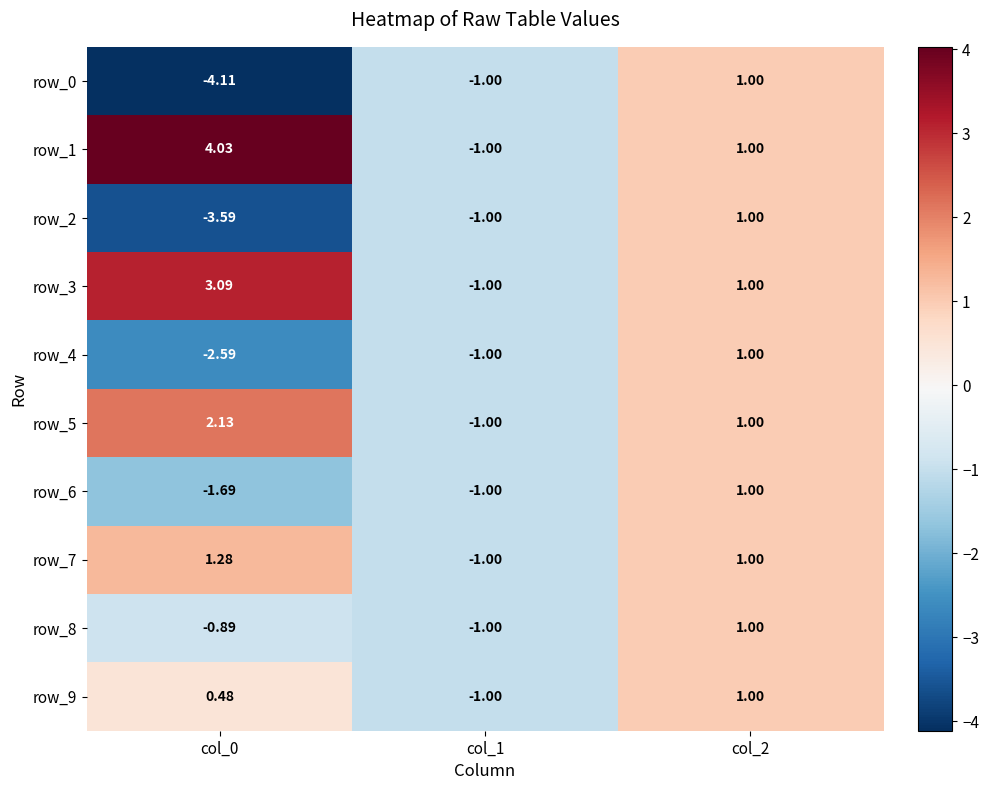

How many negative values does the row_1 series have?

1